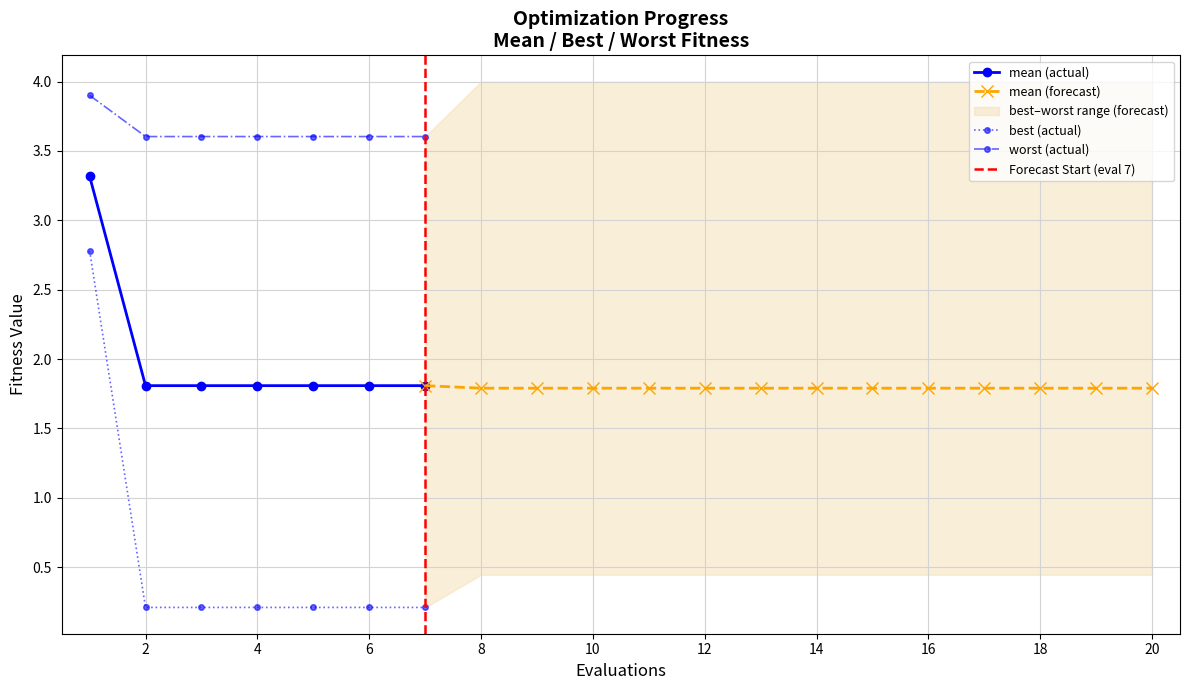

At 17, list the series in order from smallest to largest.

best, mean, worst